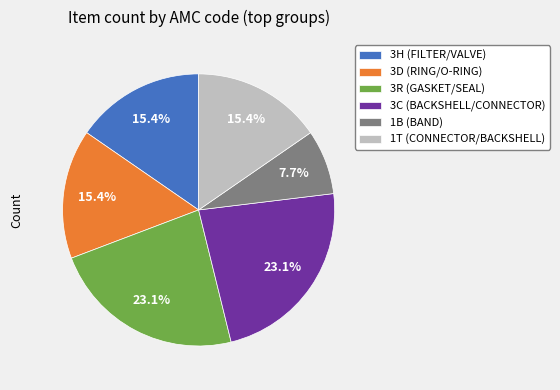

Do 3C and 3R together represent more than half of the pie?

No